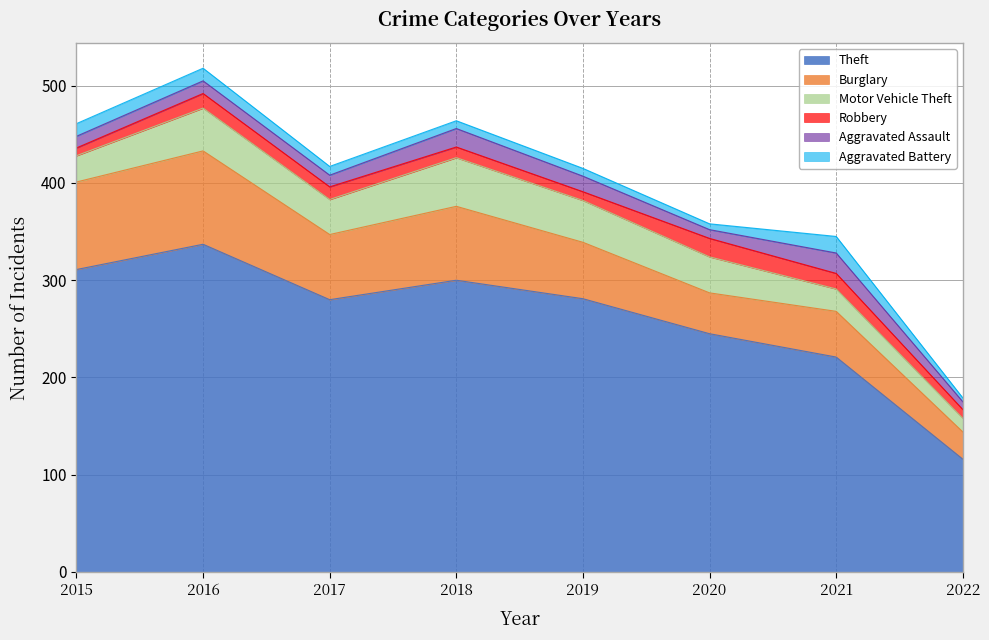

True or false: Motor Vehicle Theft and Aggravated Battery cross at least once.

False